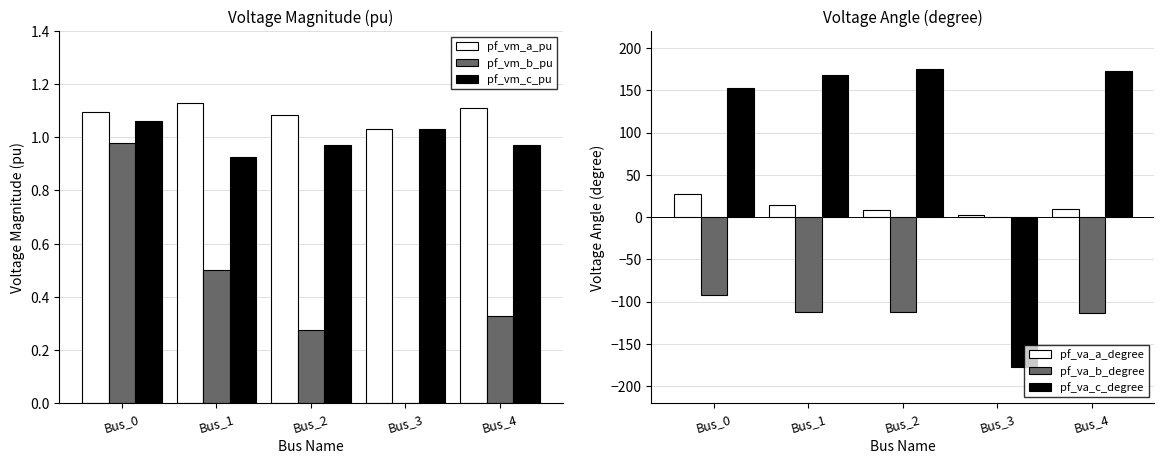

What is the spread (max minus min) of values at Bus_0?

244.8